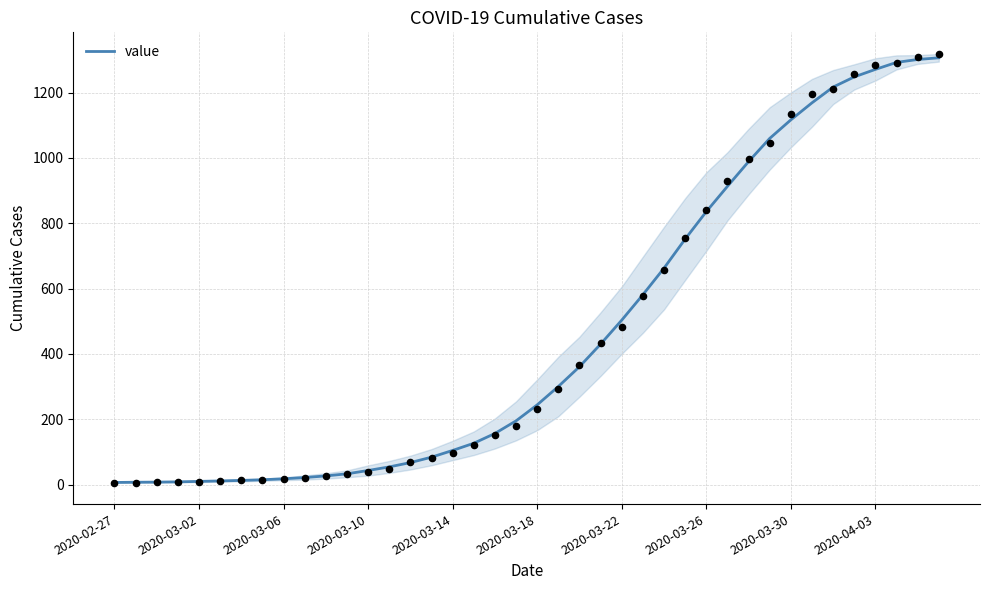

Which has a higher value, 38 or 23?

38